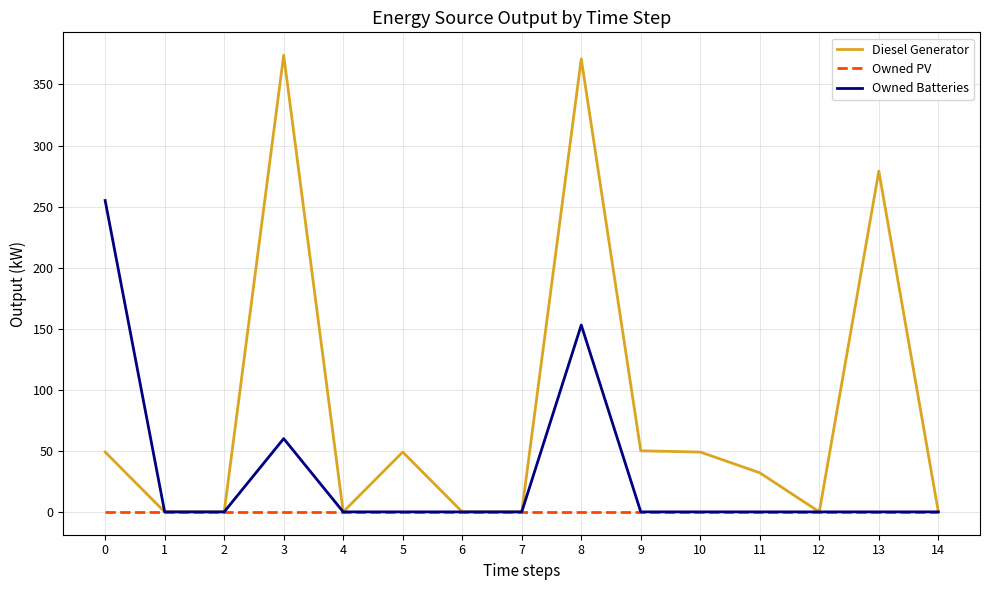

Rank the series by their average value, from lowest to highest.

Owned PV, Owned Batteries, Diesel Generator